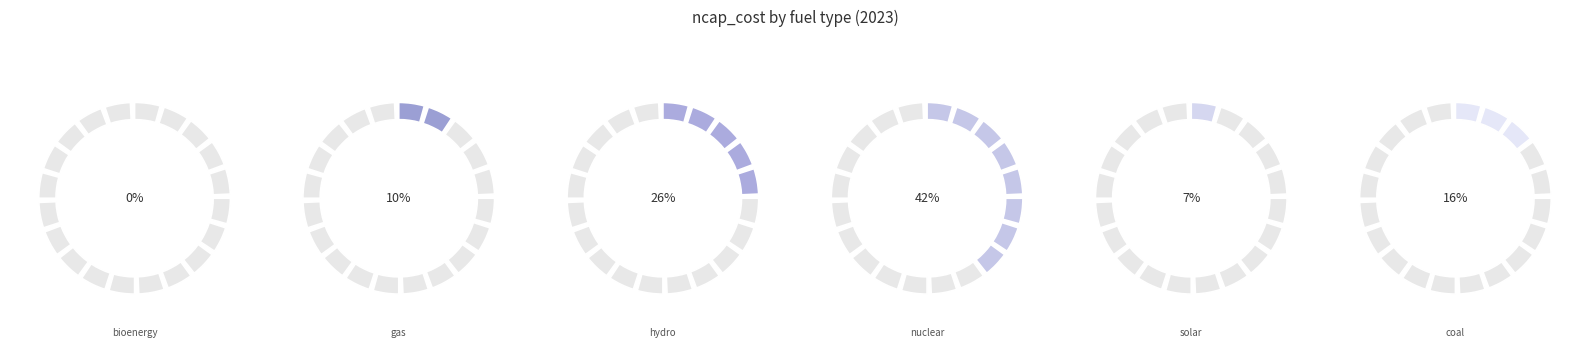

Is it true that solar is 1% of the pie?

False